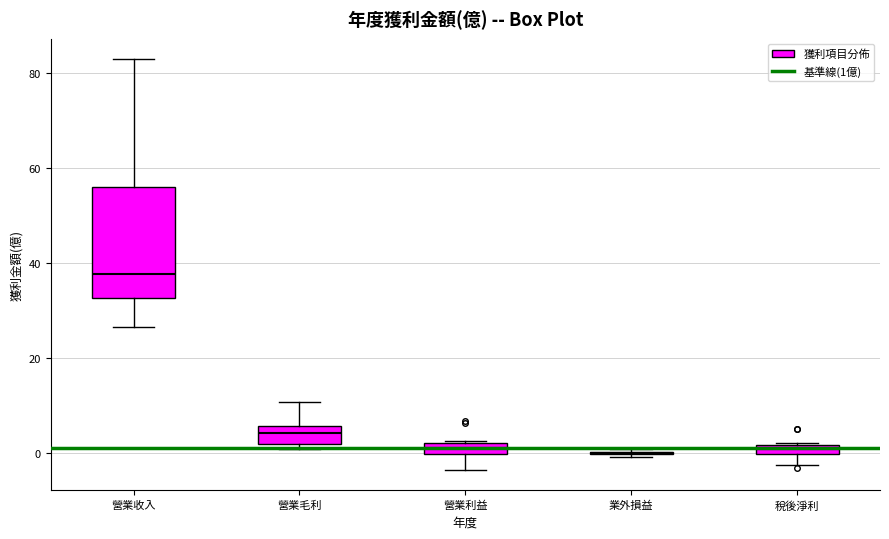

Where does the lower whisker of the box for 營業收入 end on the y-axis? The values are not printed on the chart, so give them approximately, as read against the axis.

26